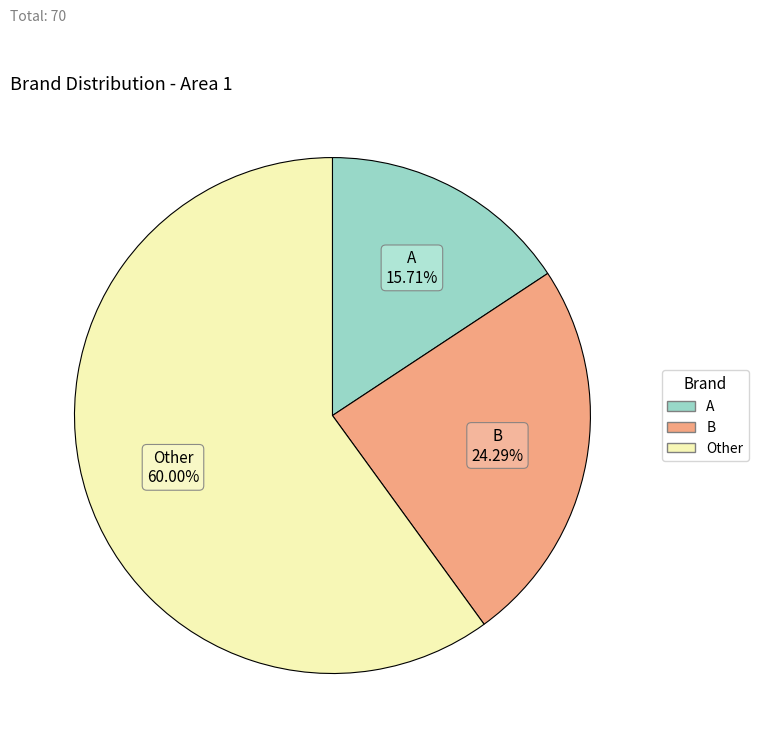

True or false: B accounts for 24% of the total.

True